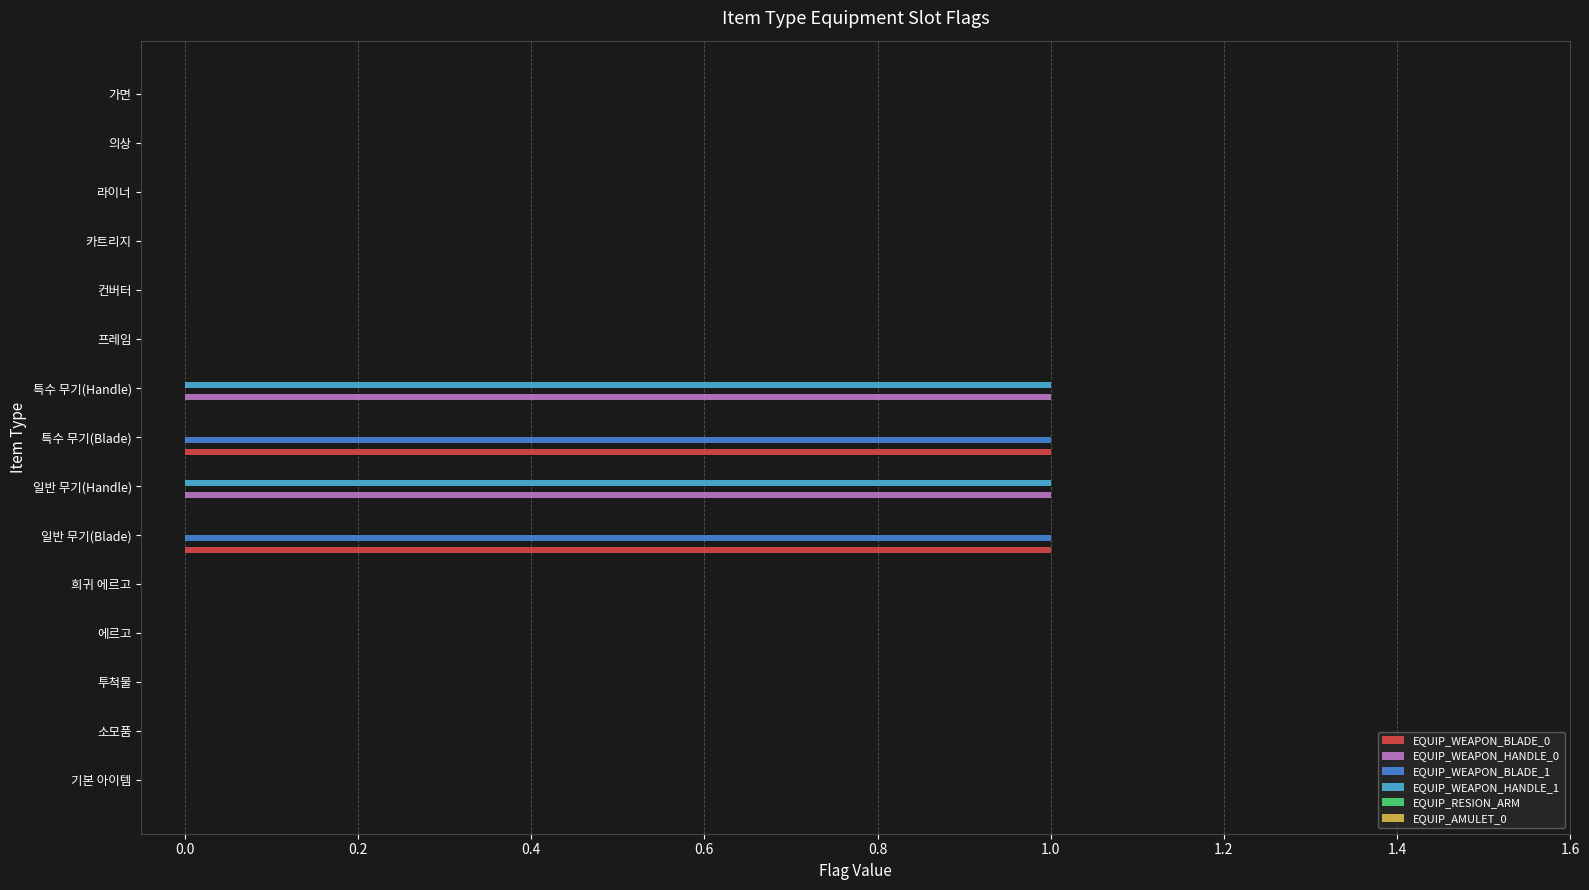

True or false: EQUIP_WEAPON_HANDLE_1 has a value of 0 at 의상.

True